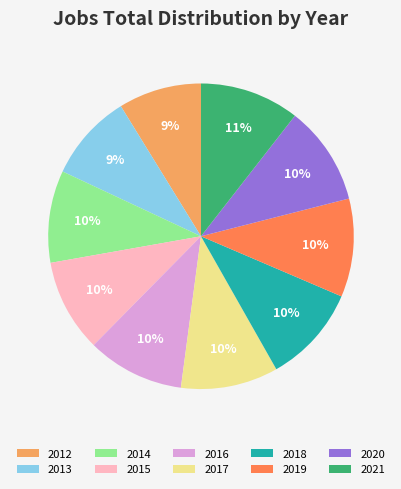

To the nearest percent, what is the difference between the largest and smallest slice percentages?

2%